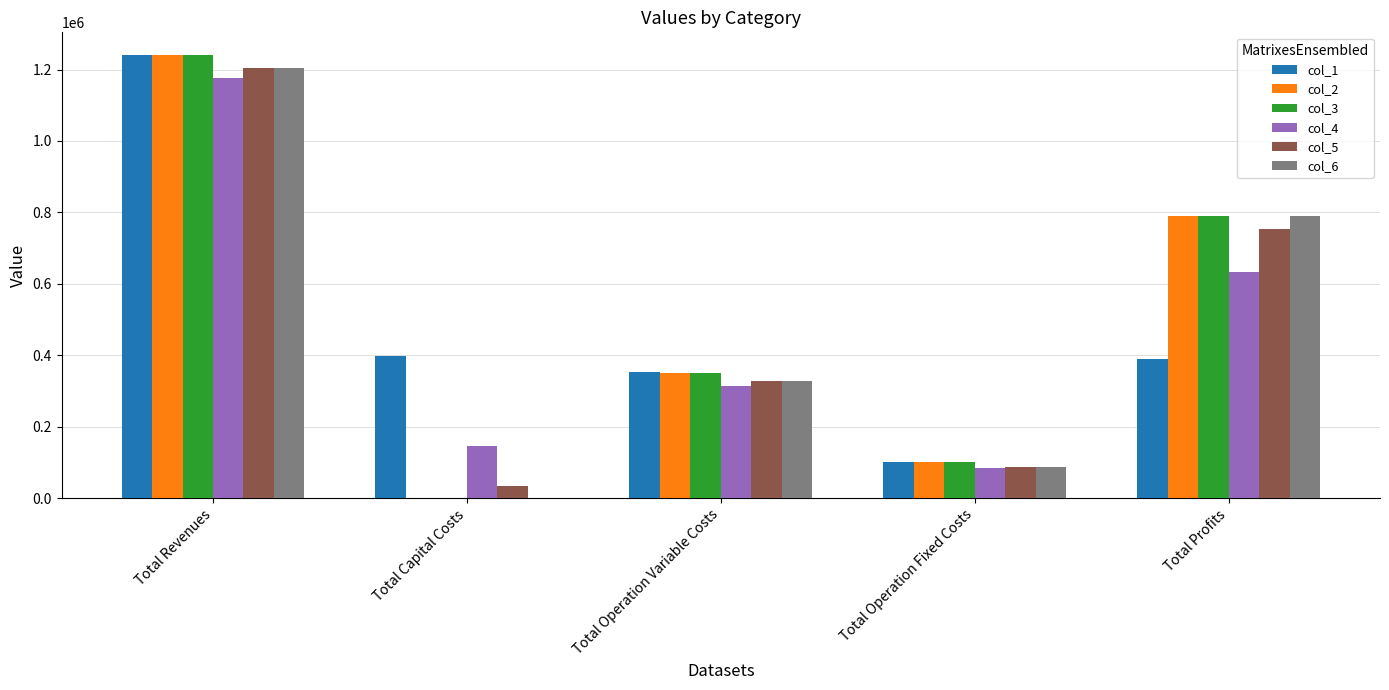

How many groups of bars are there?

5